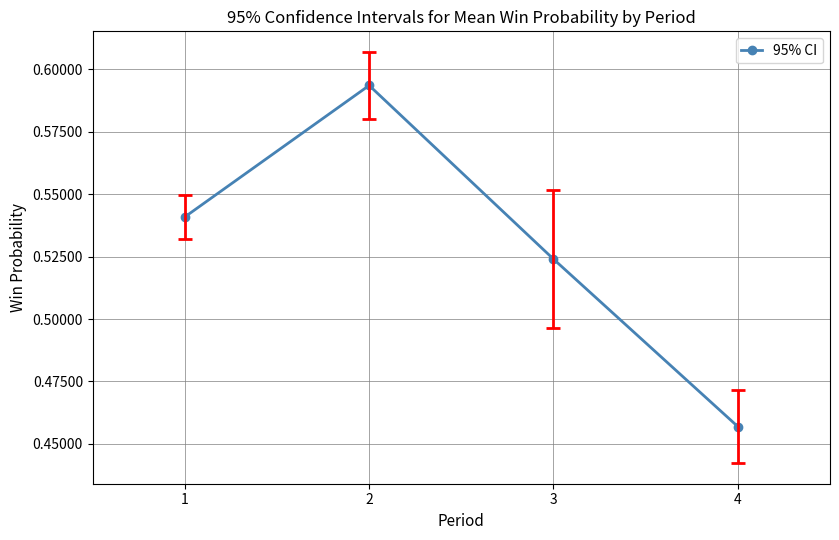

Which label corresponds to the smallest value in the chart?

4